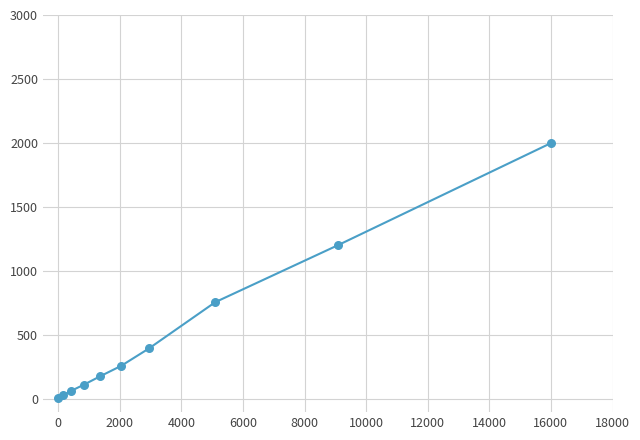

What is the difference between the maximum and minimum values?

1993.4